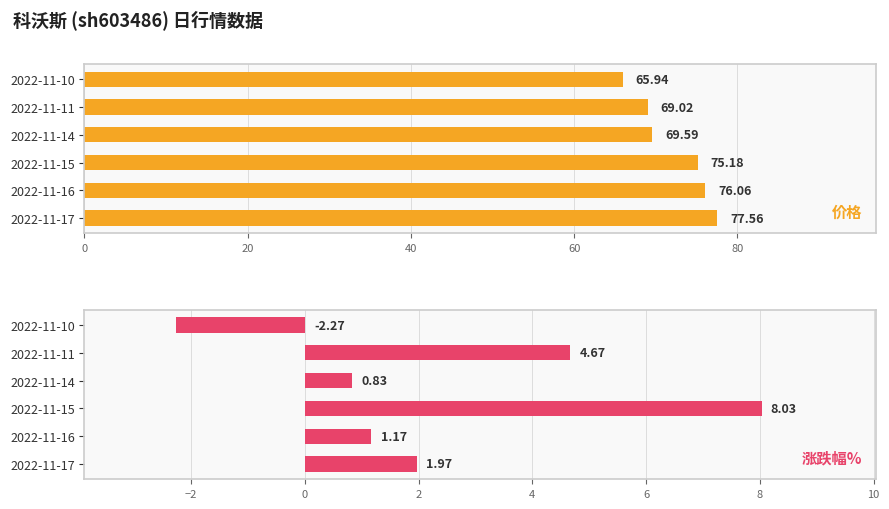

How many values in the 价格 series are below 75?

3